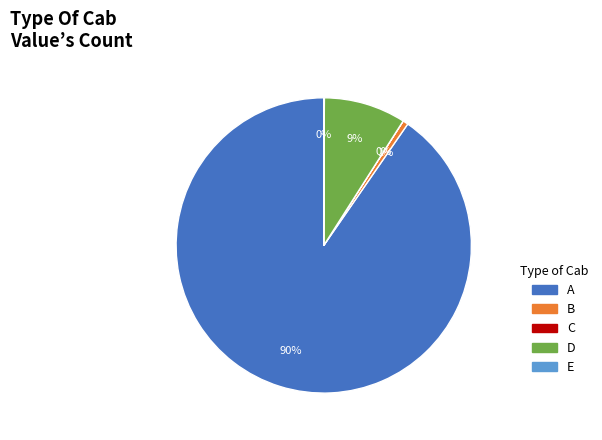

To the nearest percent, what is the difference between the largest and smallest slice percentages?

90%